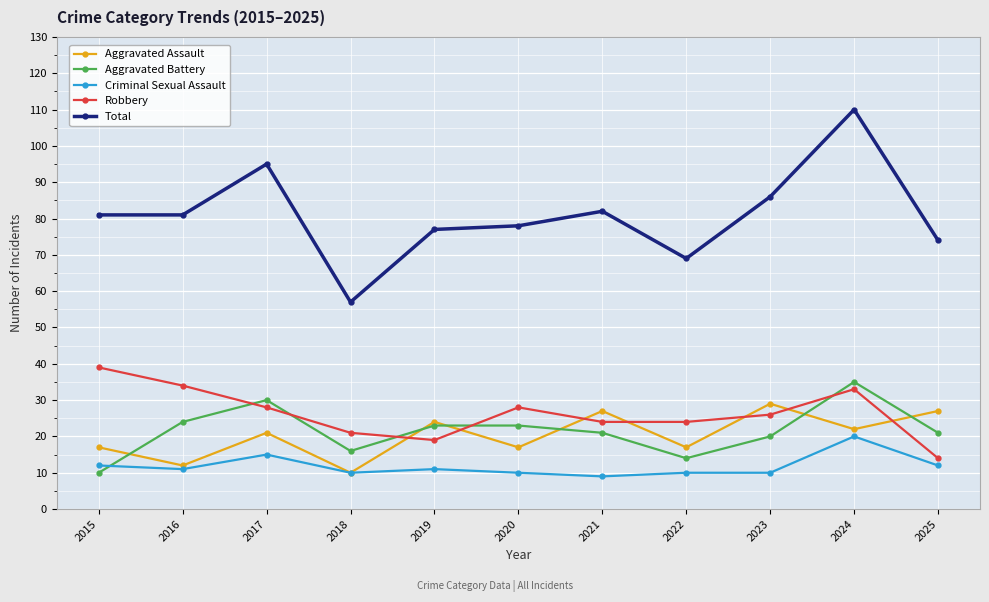

What is the sum of the Aggravated Assault values at 2024 and 2015?

39